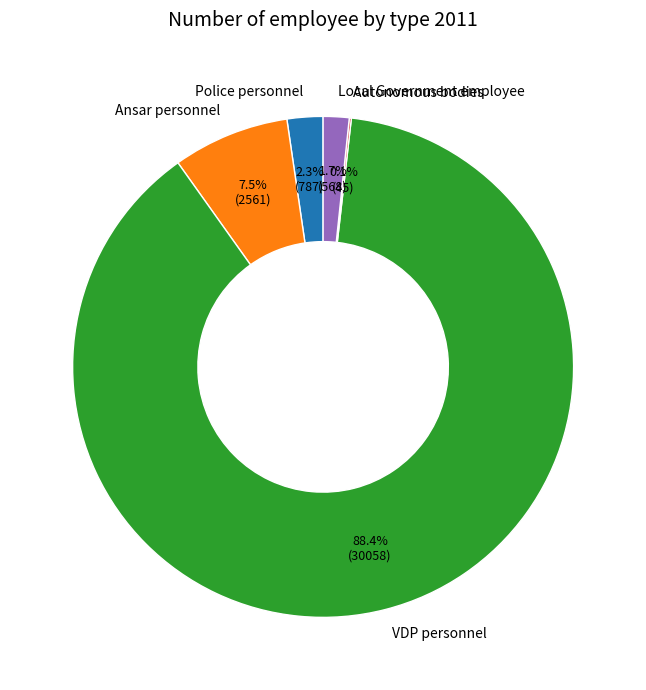

What percentage is NOT represented by Ansar personnel?

92.5%